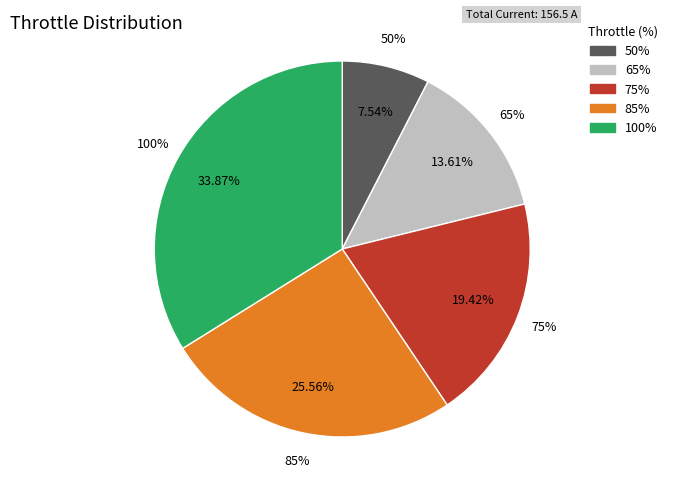

What percentage is the 100% slice, to the nearest percent?

34%